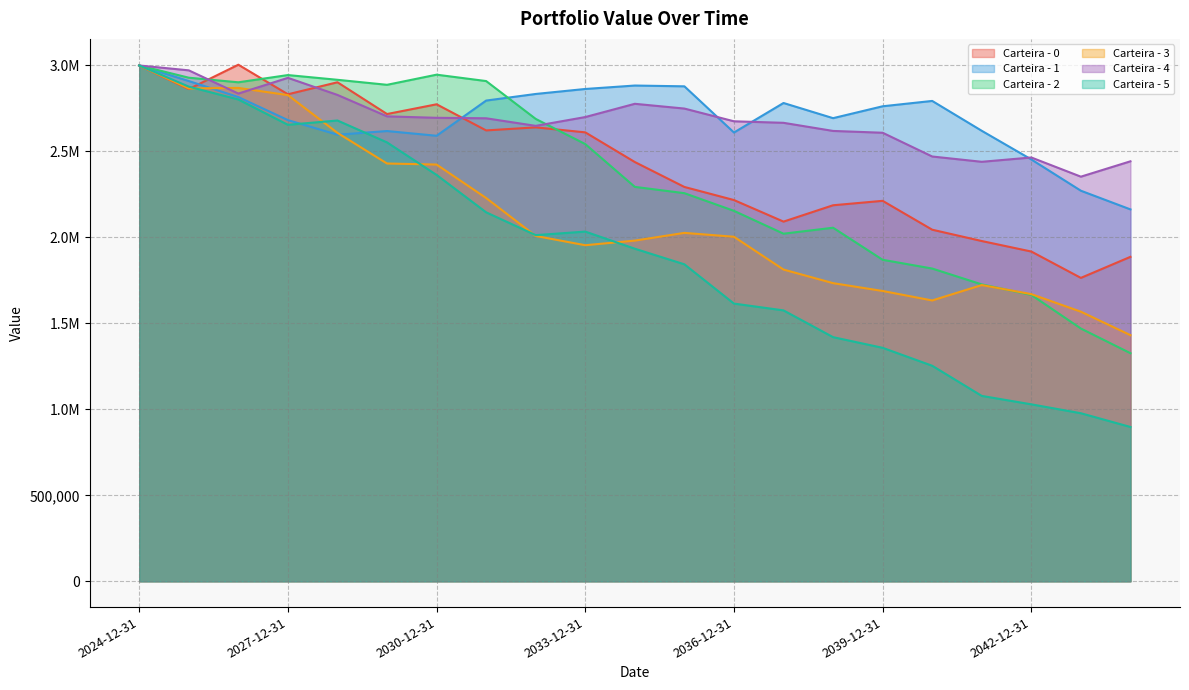

Which series changed the most between 2032-12-31 and 2036-12-31?

Carteira - 2